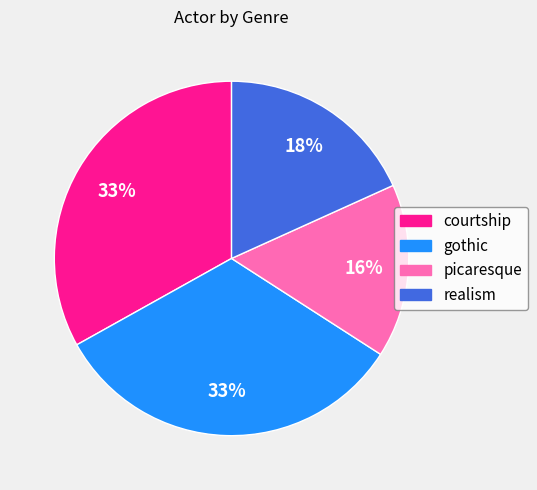

Between picaresque and gothic, which is larger?

gothic